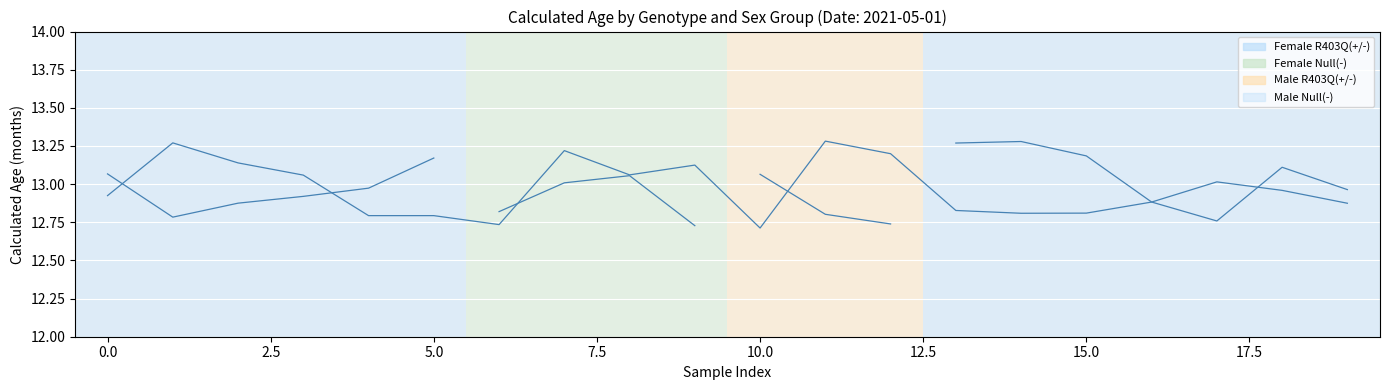

How many interior local valleys (lower than both neighbors) does the data have?

4